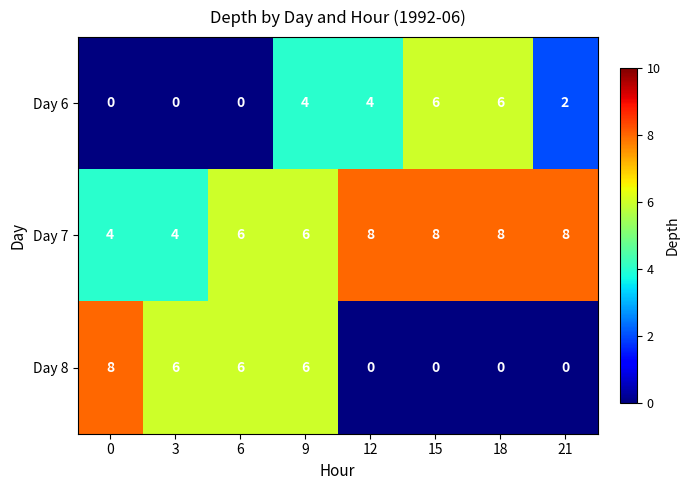

What is the average value of the Day 8 series?

3